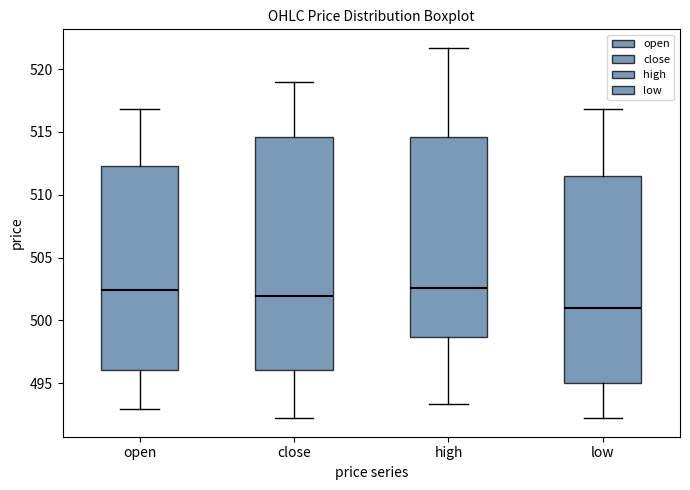

Which box is the tallest, from its lower edge to its upper edge?

close